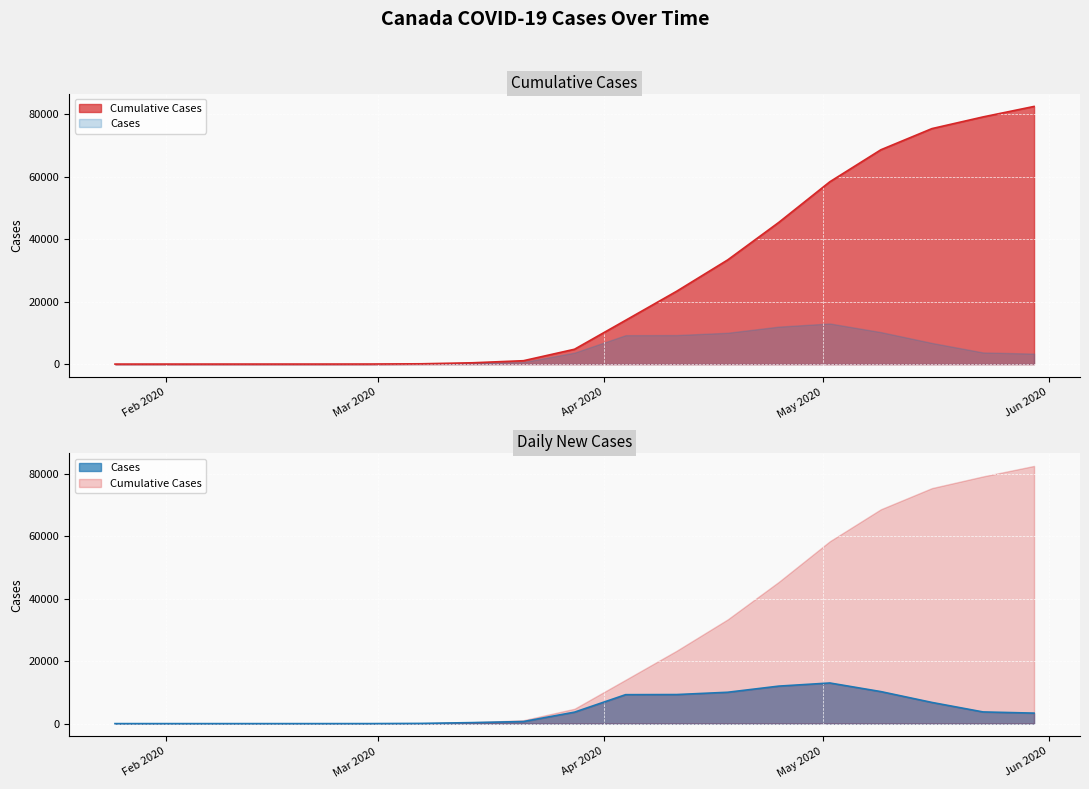

What are all the series names shown in the legend?

cumulative_cases, cases